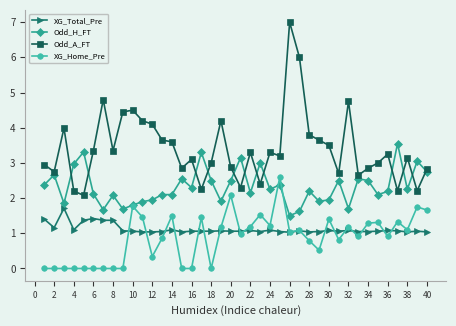

Does the chart have visible grid lines?

No